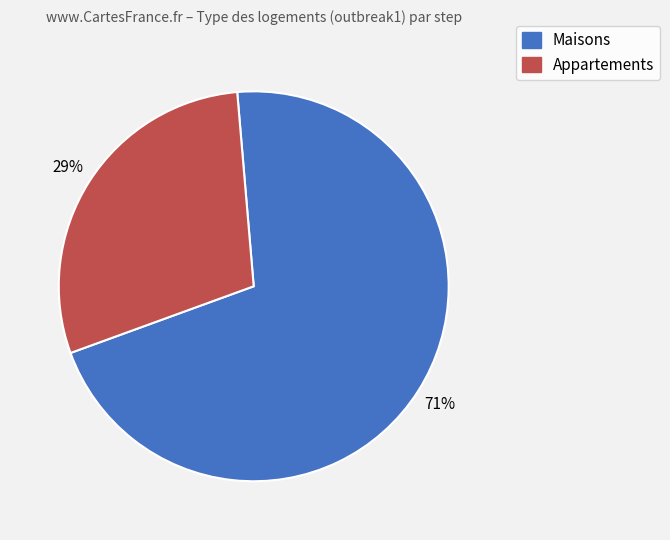

To the nearest percent, what is the average slice percentage?

50%